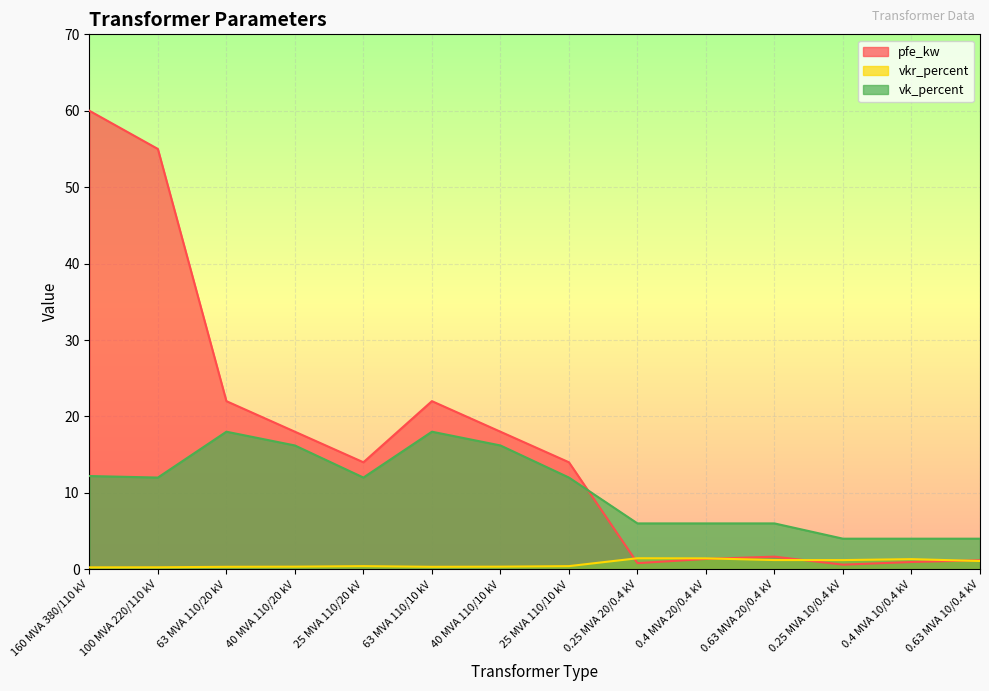

What is the sum of all vkr_percent values?

10.3